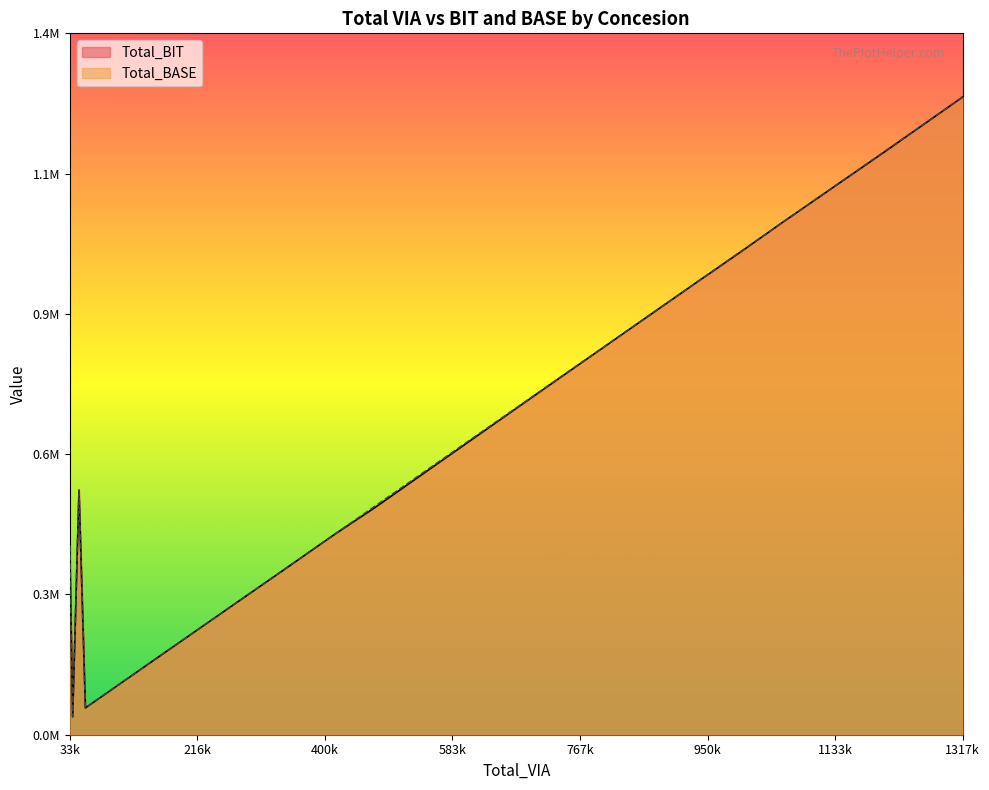

What are all the series names shown in the legend?

Total_BIT, Total_BASE